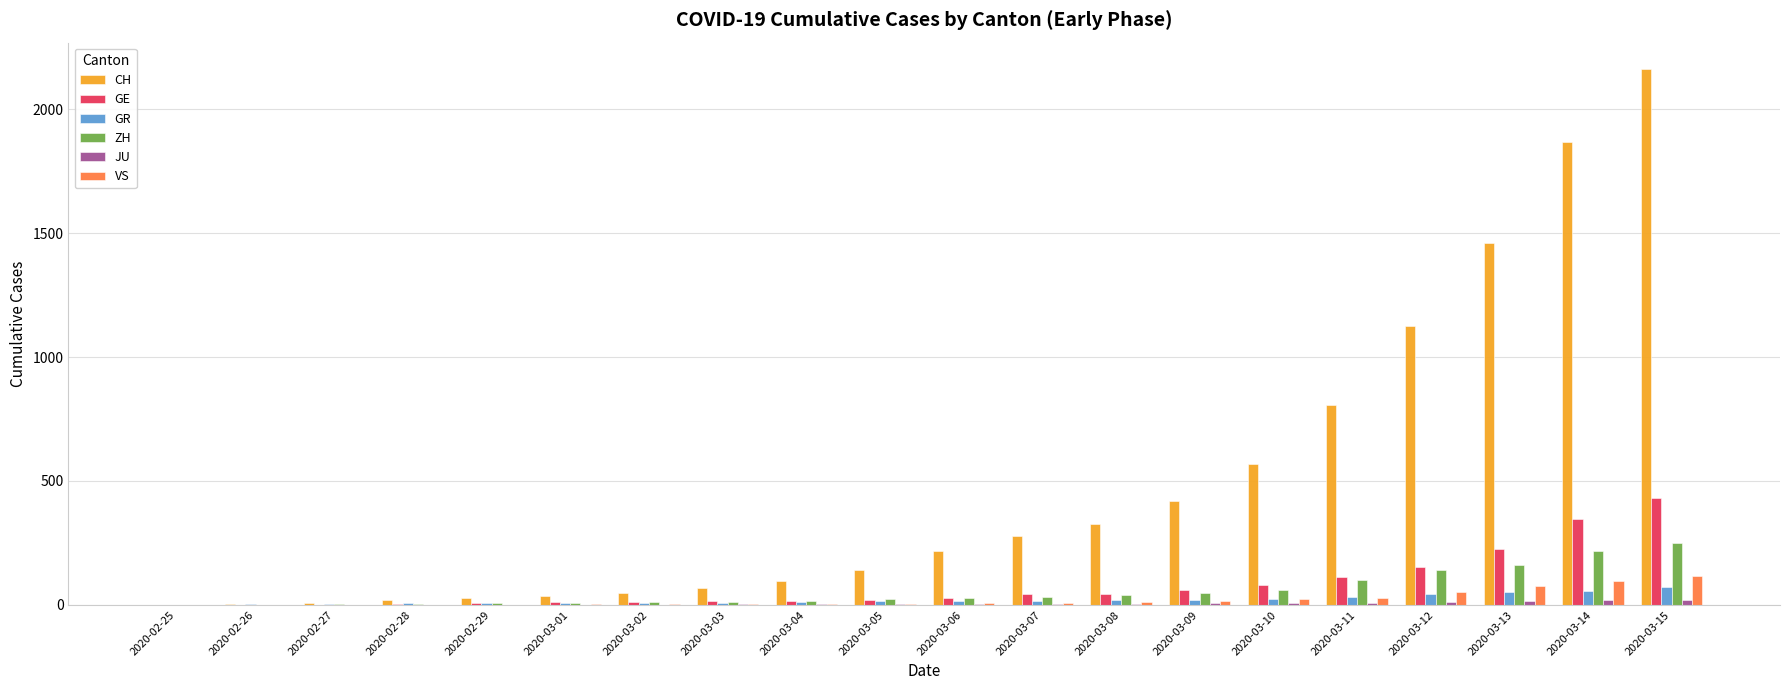

At which category is the sum across all series the highest?

2020-03-15